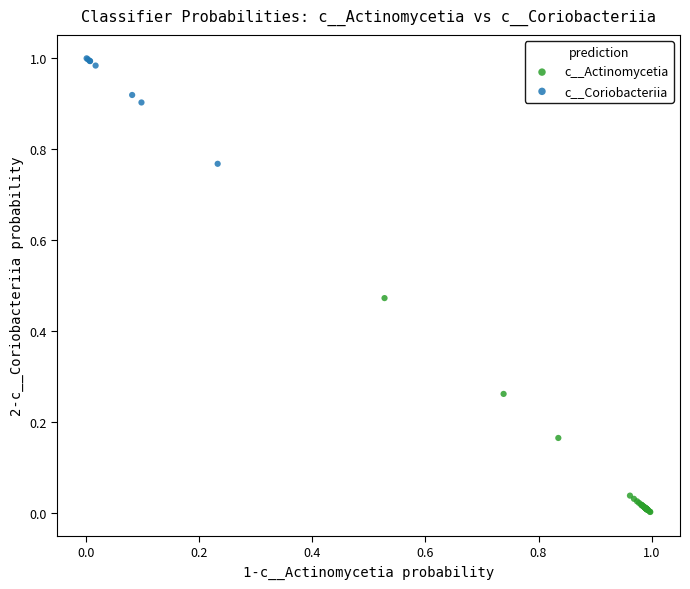

Which series reaches the minimum Y coordinate?

c__Actinomycetia